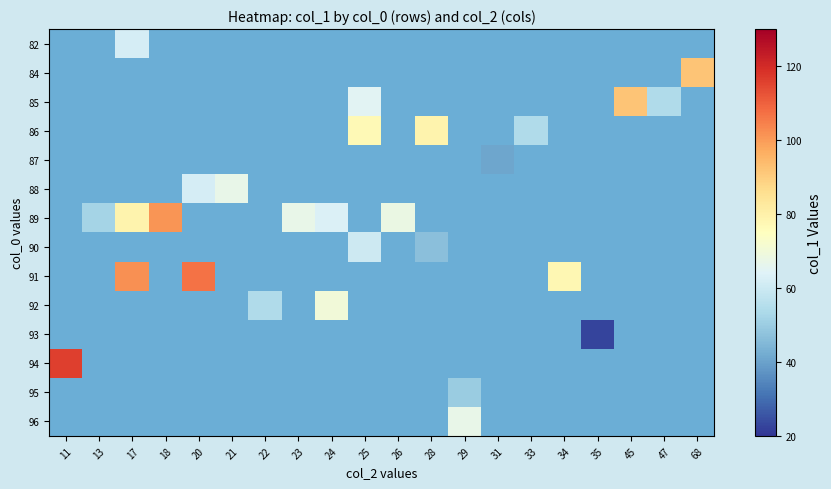

At which category is the sum across all series the highest?

17